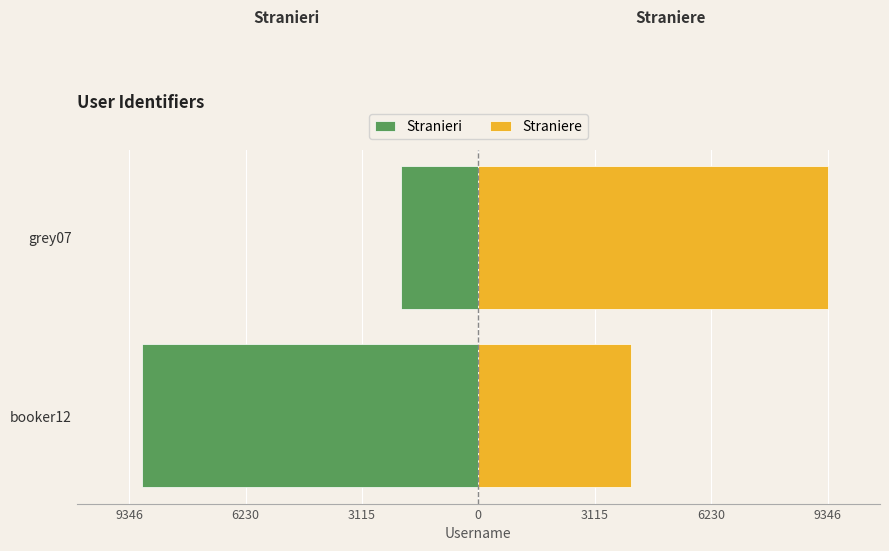

Is it true that Straniere equals 16203 at grey07?

False